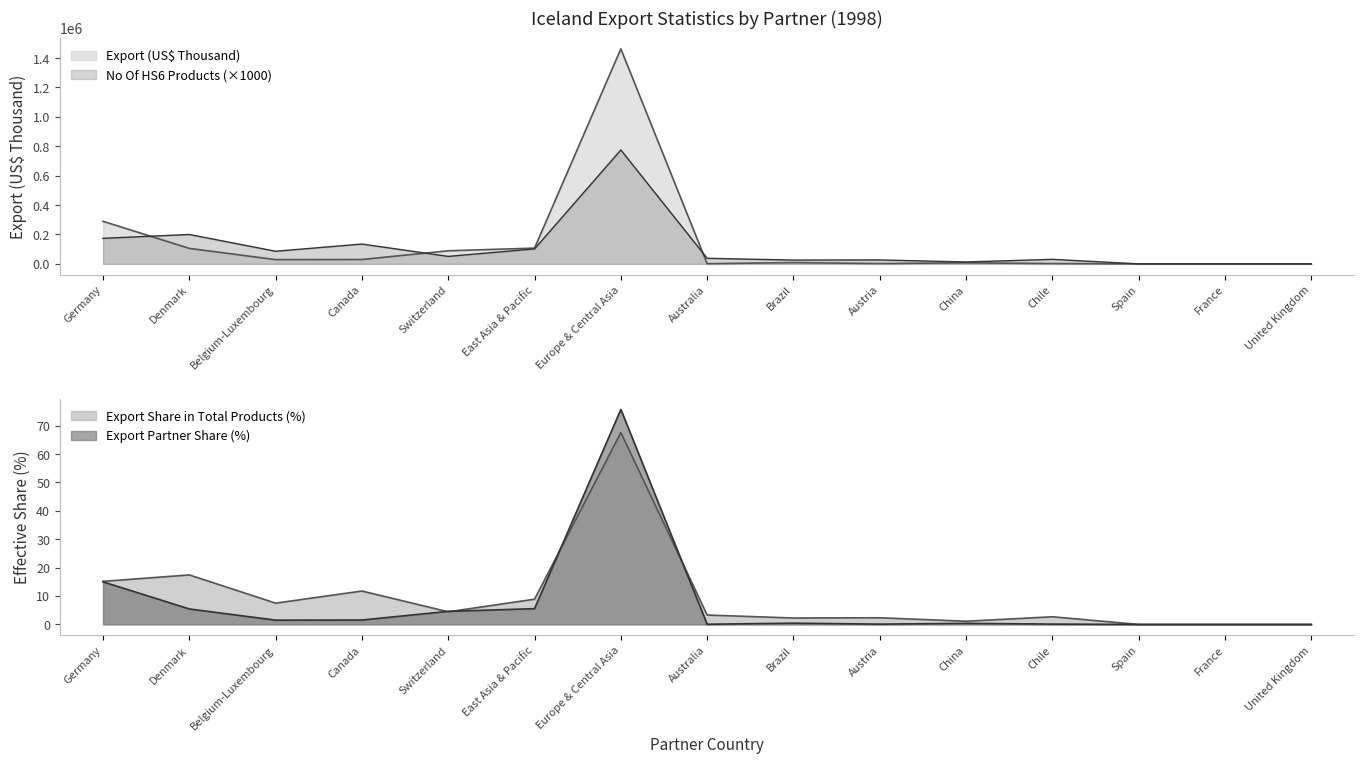

Where is No Of exported HS6 digit Products nearest to the value 387500?

Denmark